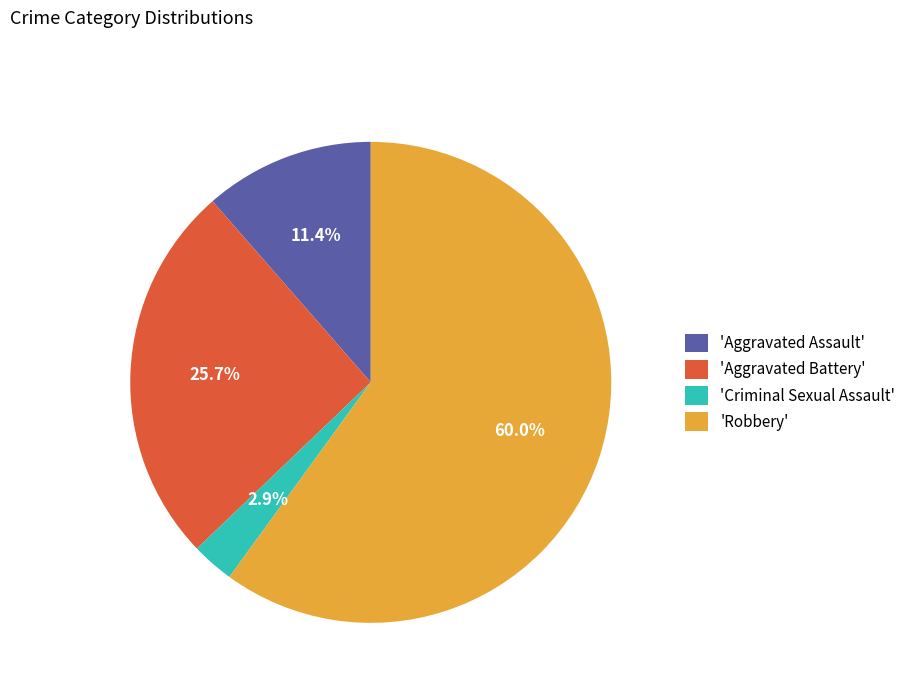

Combined, what portion of the pie is 'Aggravated Battery' and 'Aggravated Assault'?

37.1%